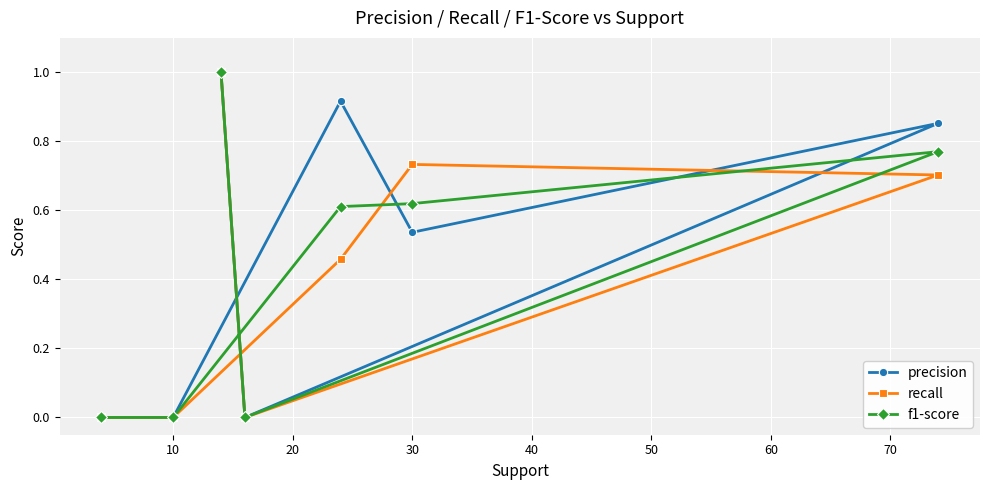

Reading right to left, transcribe all the data shown in this chart.

precision: 1.0	0.0	0.9	0.5	0.9	0.0	0.0
recall: 1.0	0.0	0.7	0.7	0.5	0.0	0.0
f1-score: 1.0	0.0	0.8	0.6	0.6	0.0	0.0